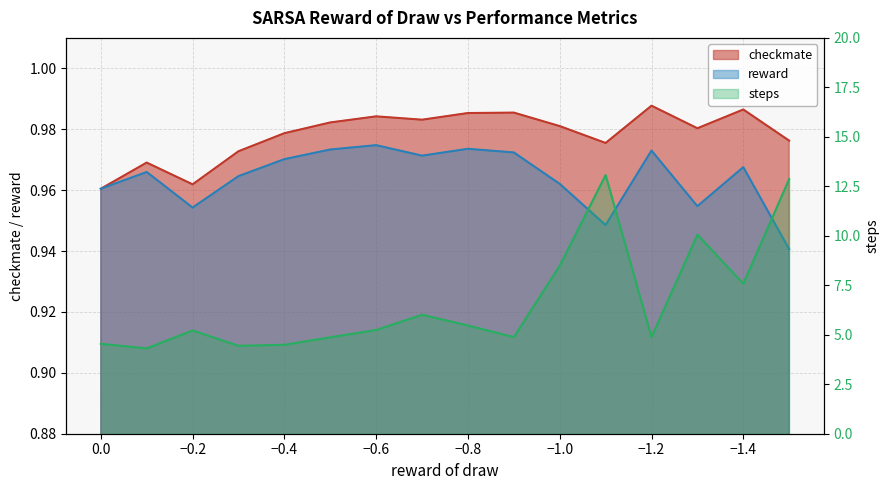

What are all the series names shown in the legend?

checkmate, reward, steps